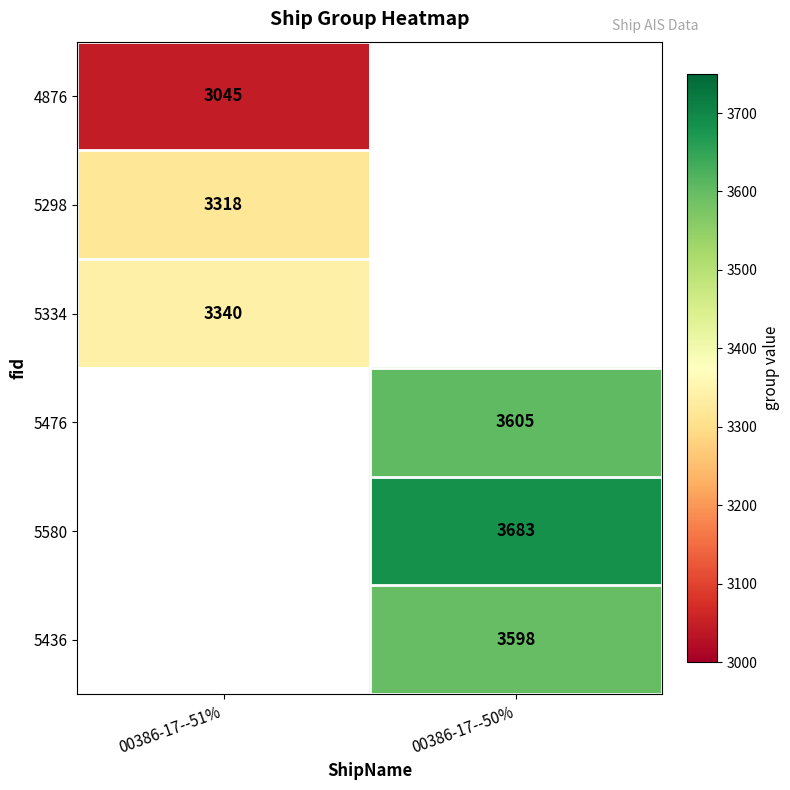

The value of 5334 at 00386-17--51% is 4513. True or false?

False